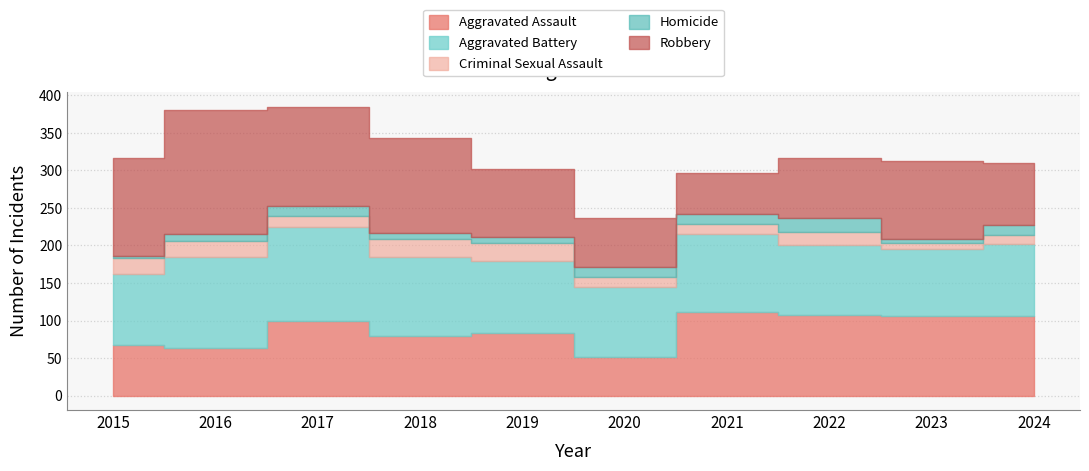

What is the value of the Aggravated Assault point at the 1st from the left?

67